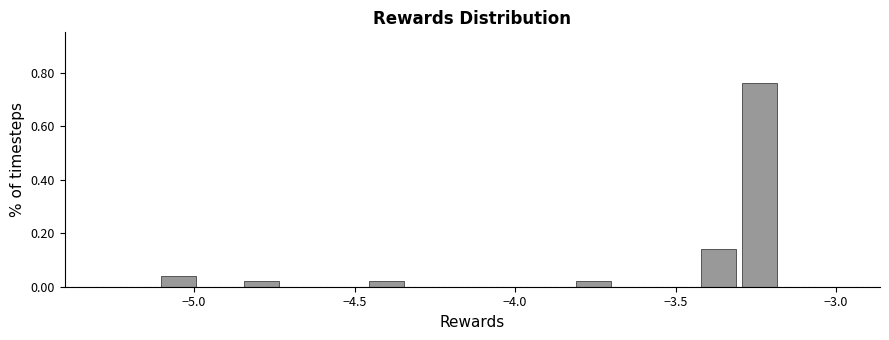

Around what value on the x-axis is the tallest bar? Give the approximate position of its centre, as read against the axis.

-3.25